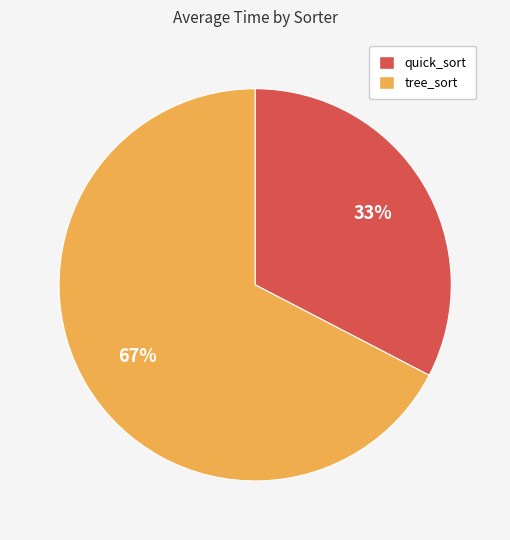

Which has a higher value, tree_sort or quick_sort?

tree_sort